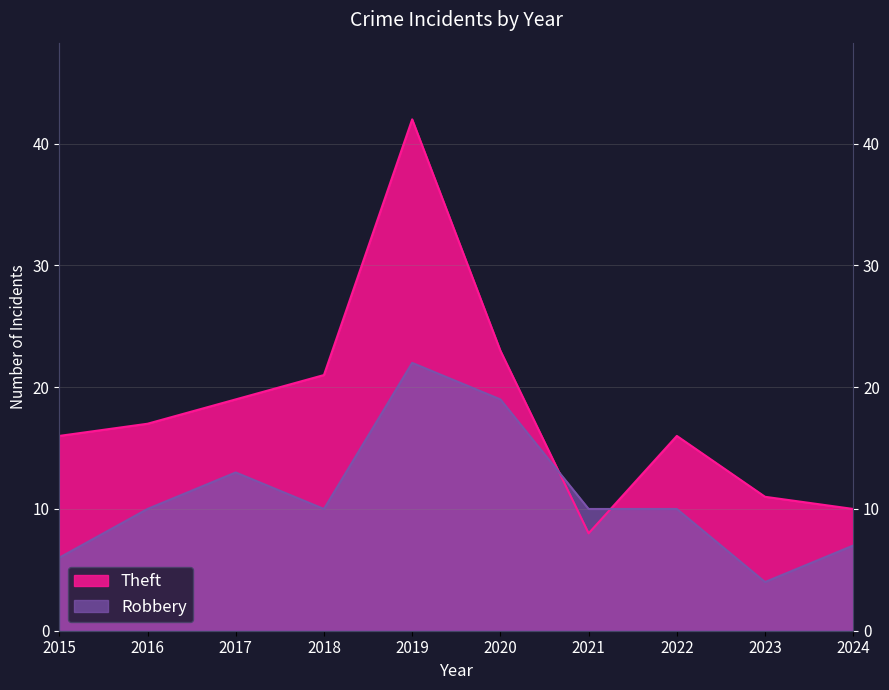

What is the sum of all Robbery values?

111